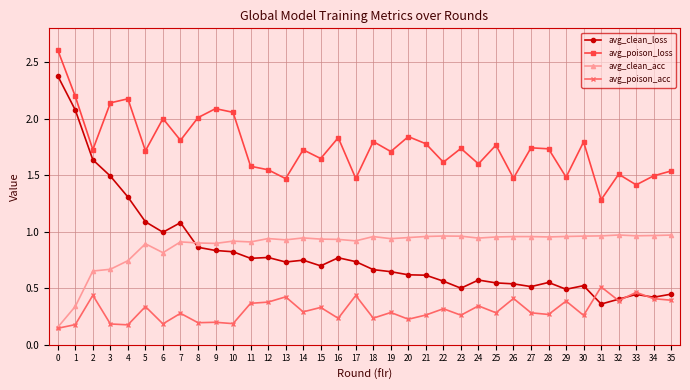

The avg_poison_loss series shows 1.7 at 14. True or false?

True